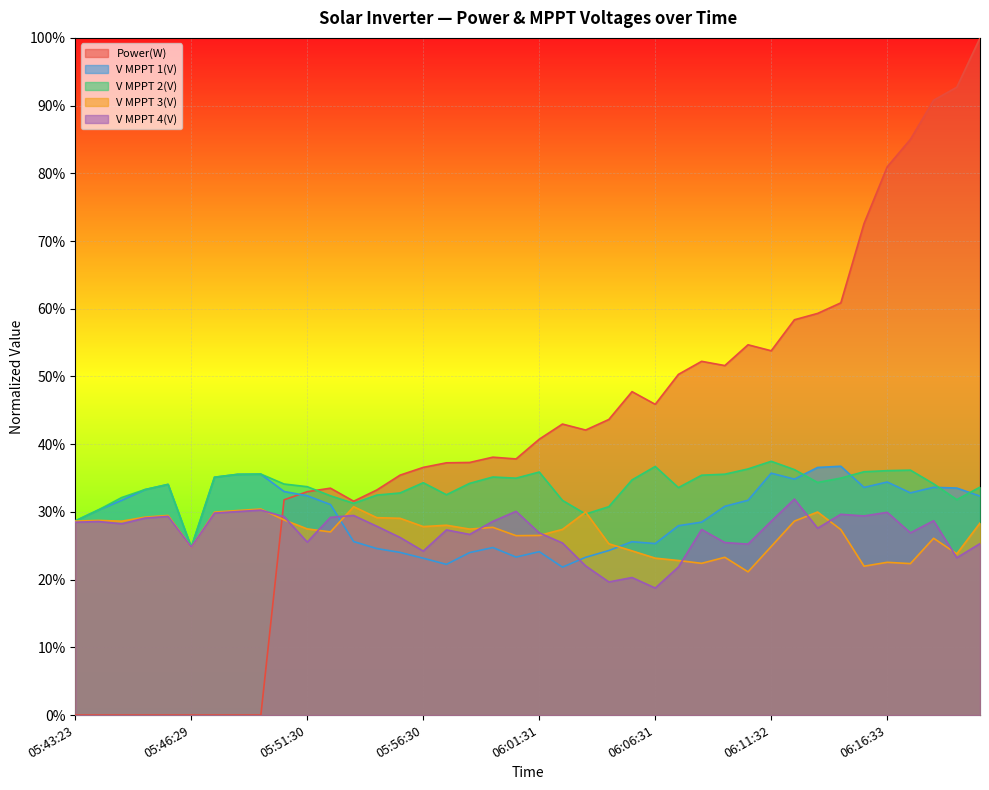

At 05:48:30, list the series in order from smallest to largest.

Power(W), V MPPT 4(V), V MPPT 3(V), V MPPT 1(V), V MPPT 2(V)